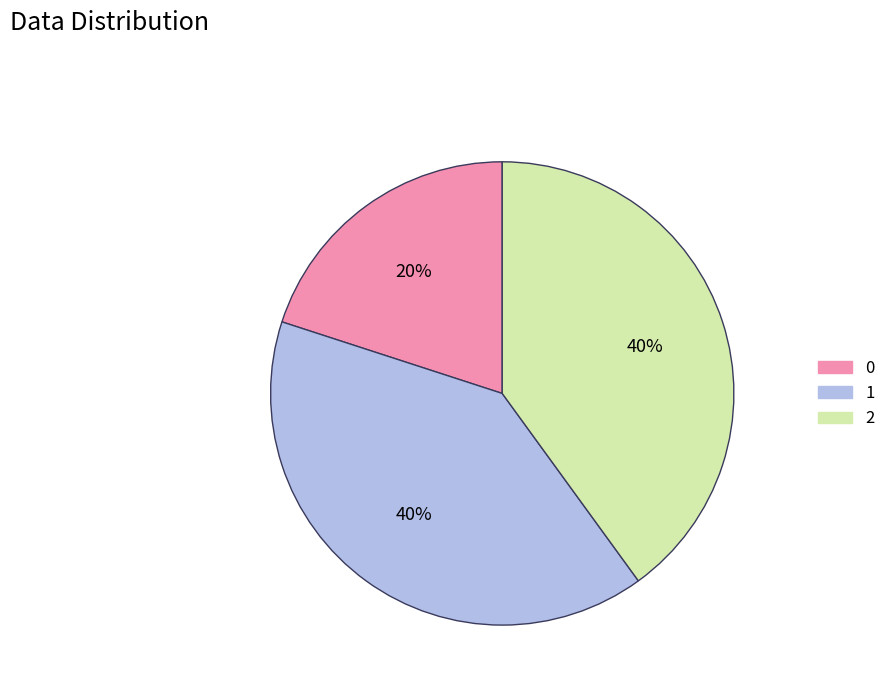

True or false: 0 accounts for 20% of the total.

True